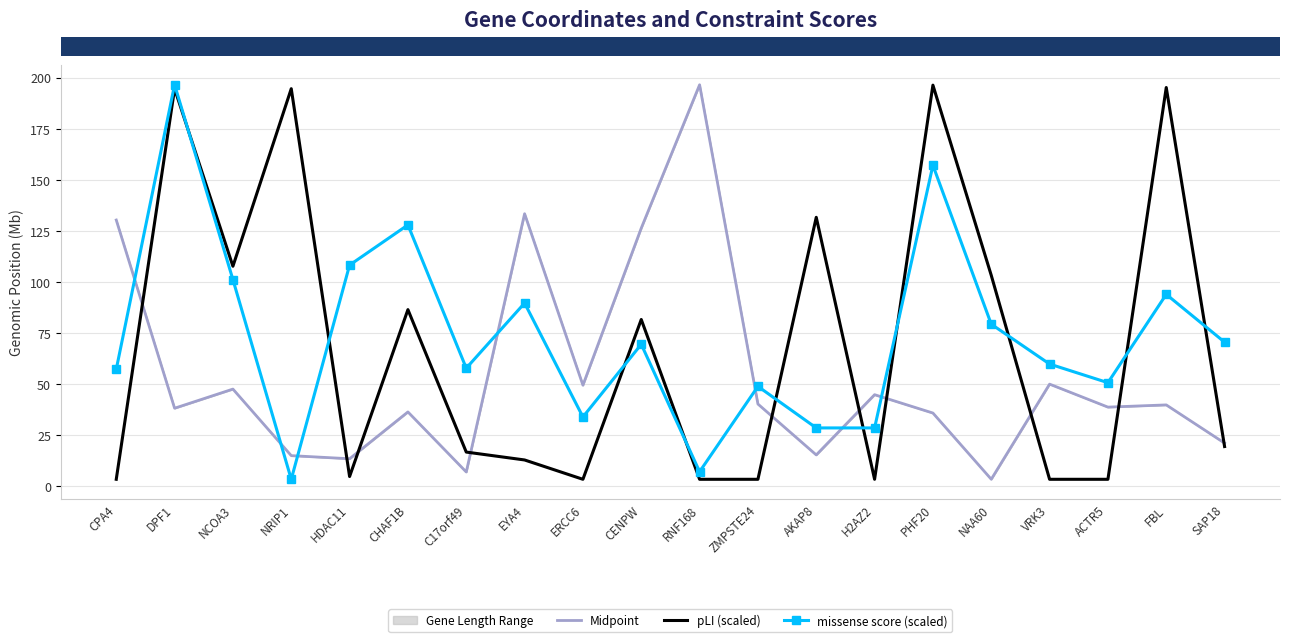

At which category is the sum across all series the highest?

DPF1